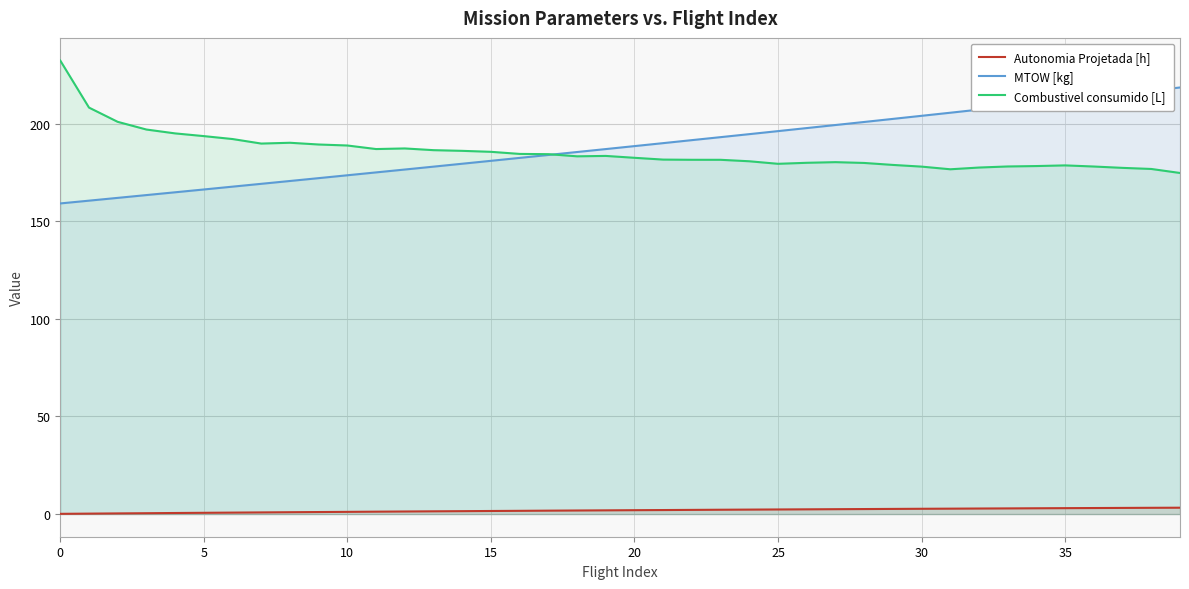

What is the lowest value of the MTOW [kg] series?

159.1